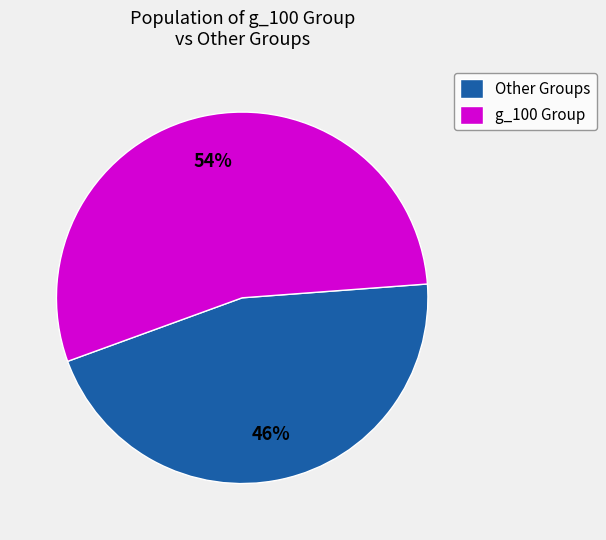

How many slices are in this pie chart?

2